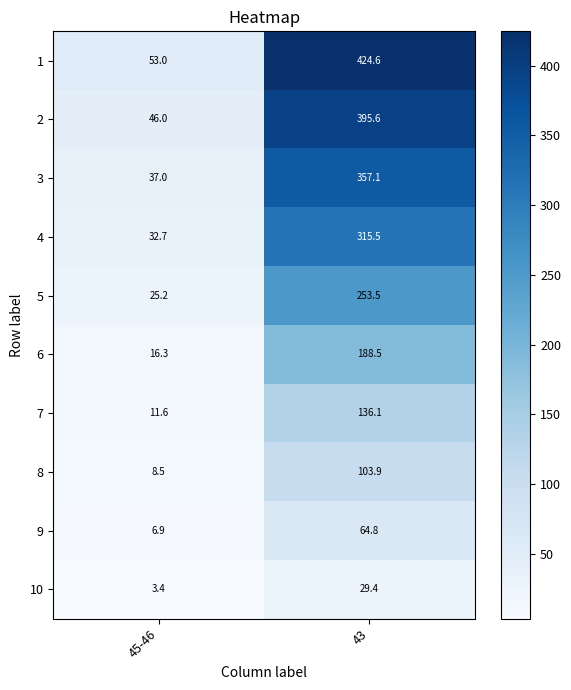

Which series changed the most between 45-46 and 43?

1